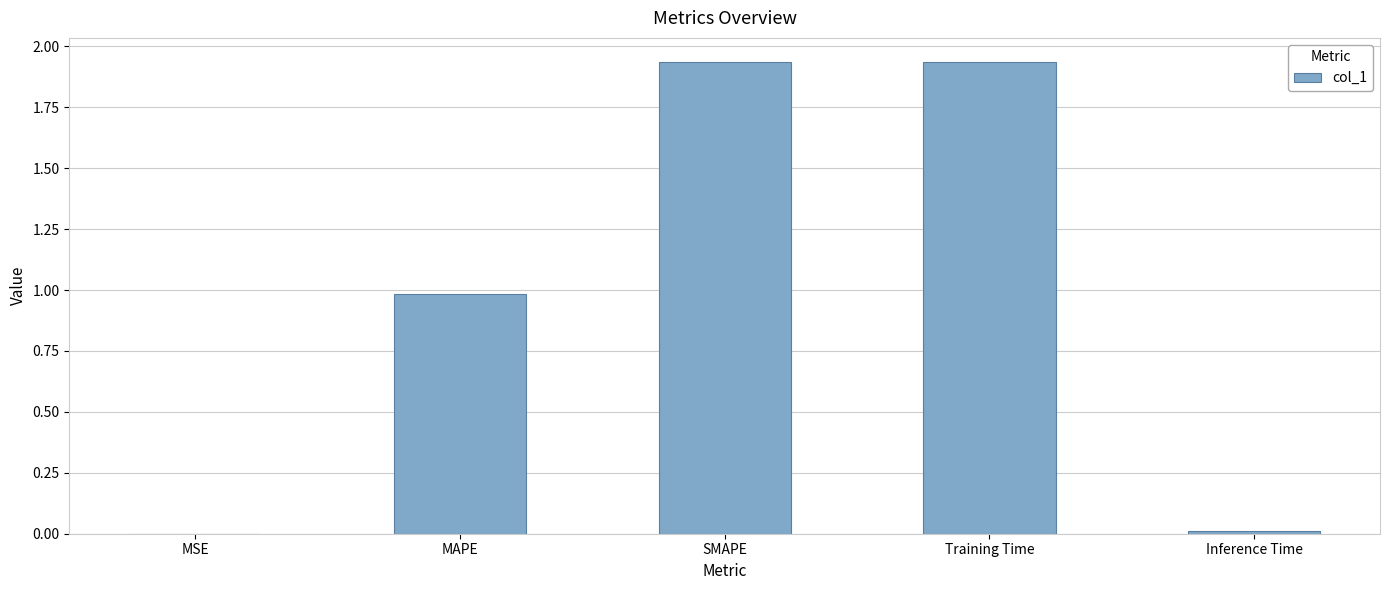

Which has a higher value, MSE or SMAPE?

SMAPE